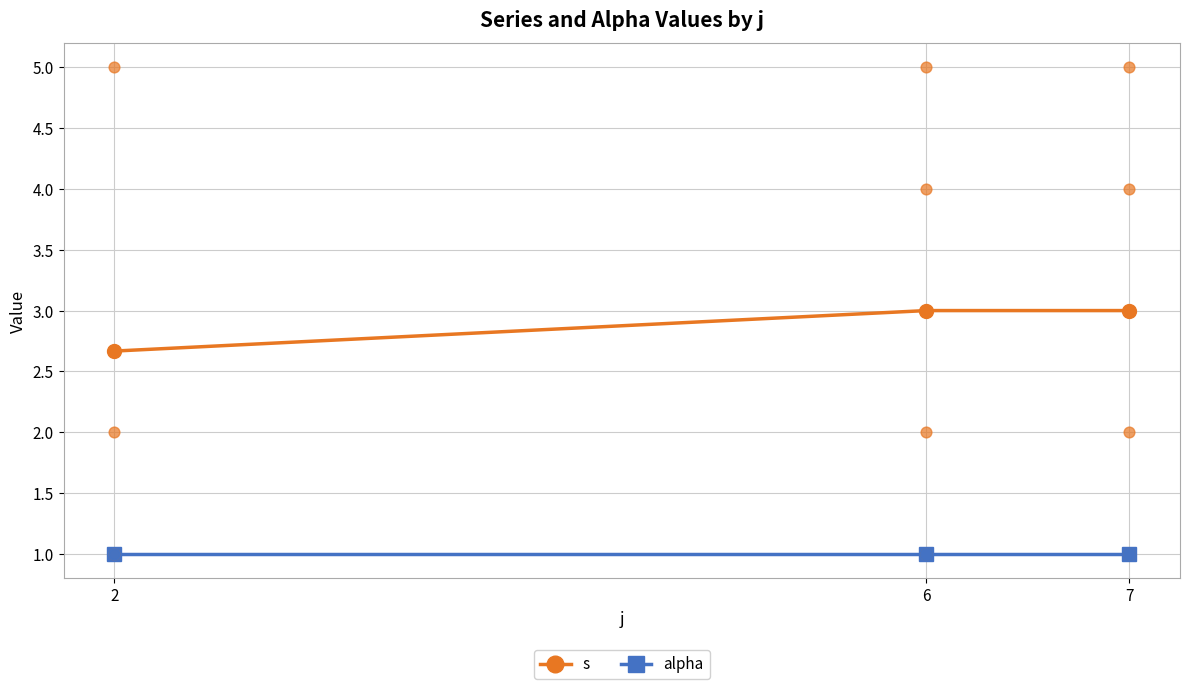

At which category is the sum across all series the highest?

6